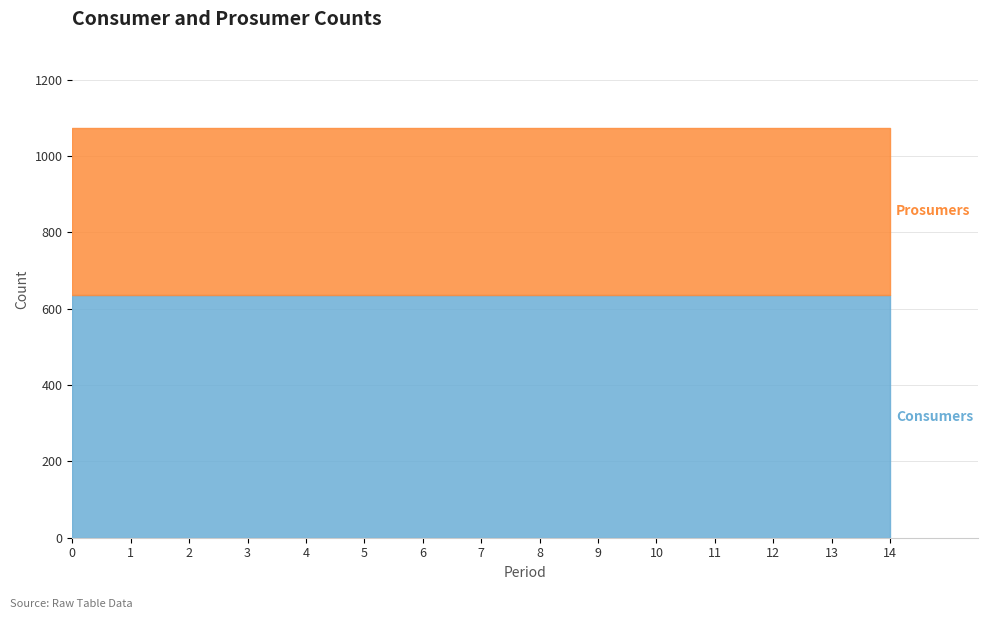

Reading right to left, list all the values displayed in this chart.

Consumers: 635	635	635	635	635	635	635	635	635	635	635	635	635	635	635
Prosumers: 440	440	440	440	440	440	440	440	440	440	440	440	440	440	440